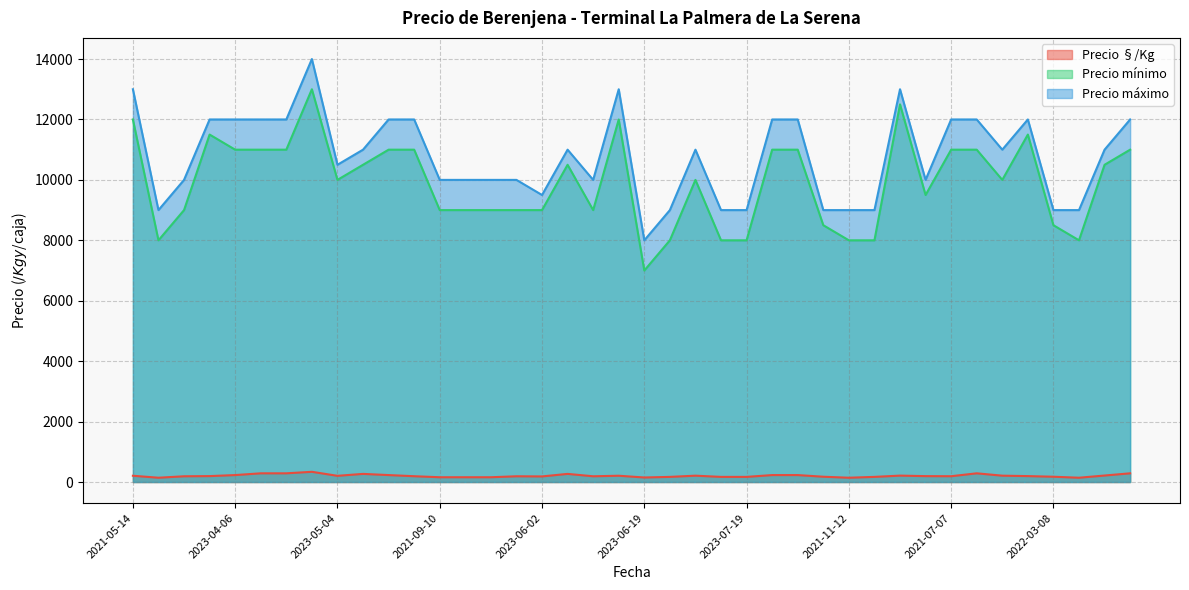

True or false: Precio mínimo and Precio máximo cross at least once.

False